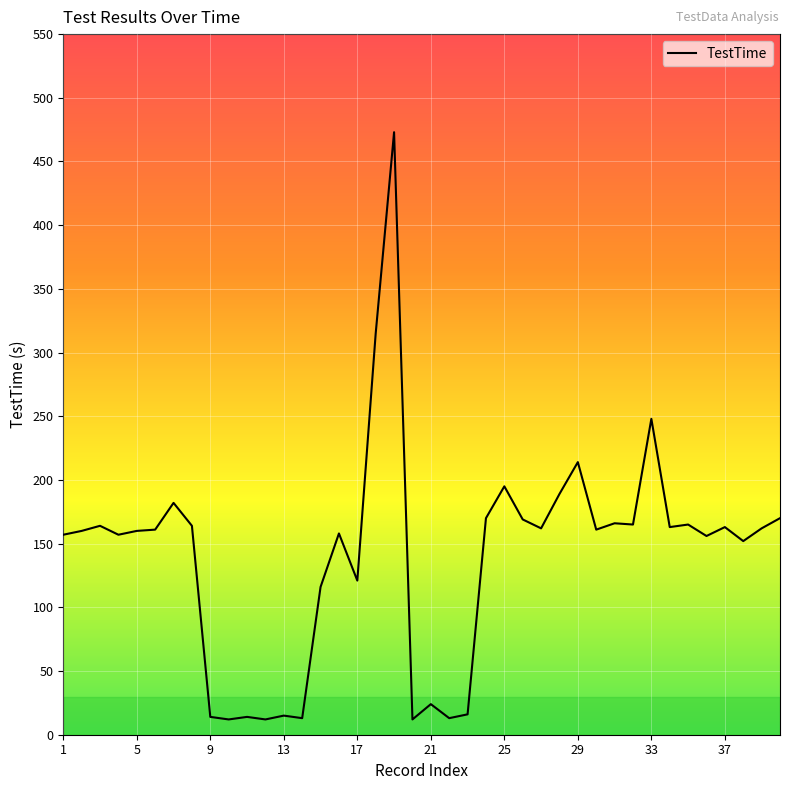

What is the difference between the maximum and minimum values?

461